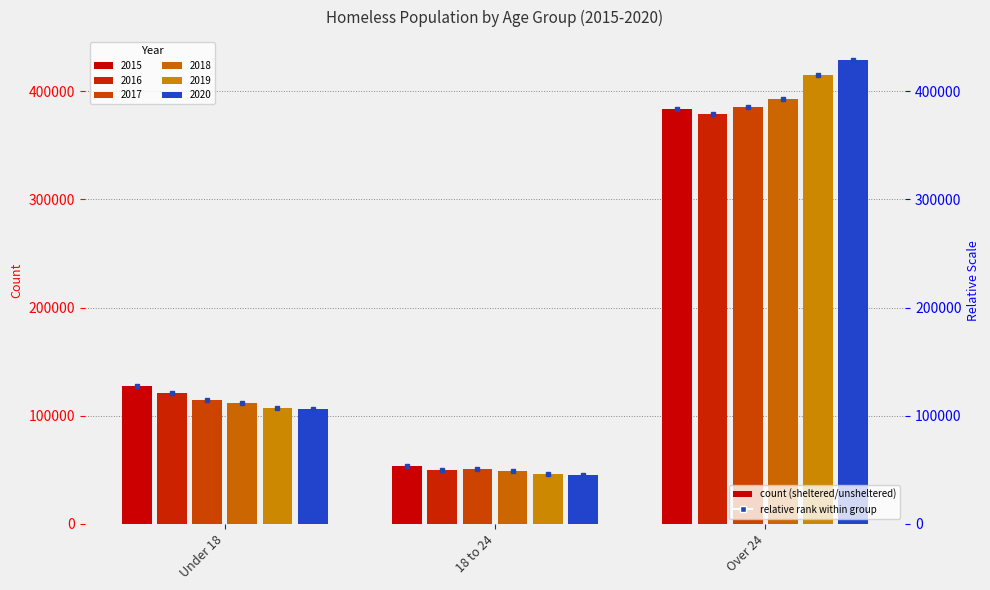

What position from the left is Over 24?

3